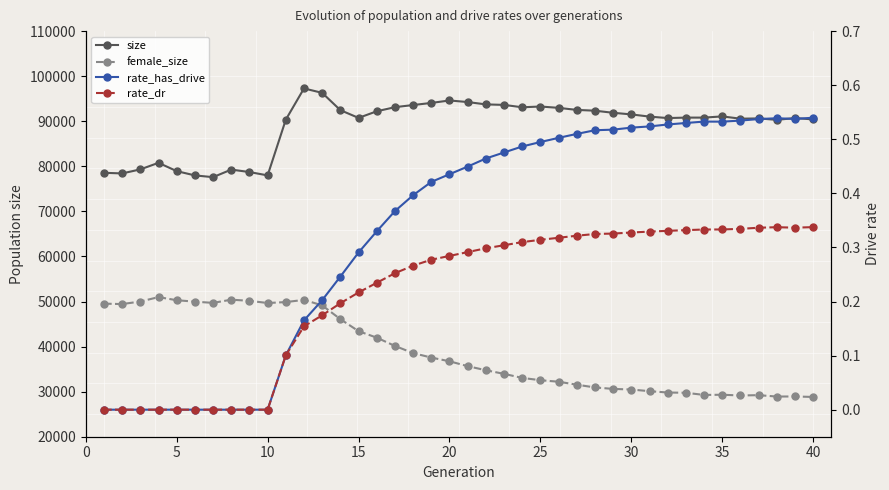

Which series changed the most between 20 and 20?

size